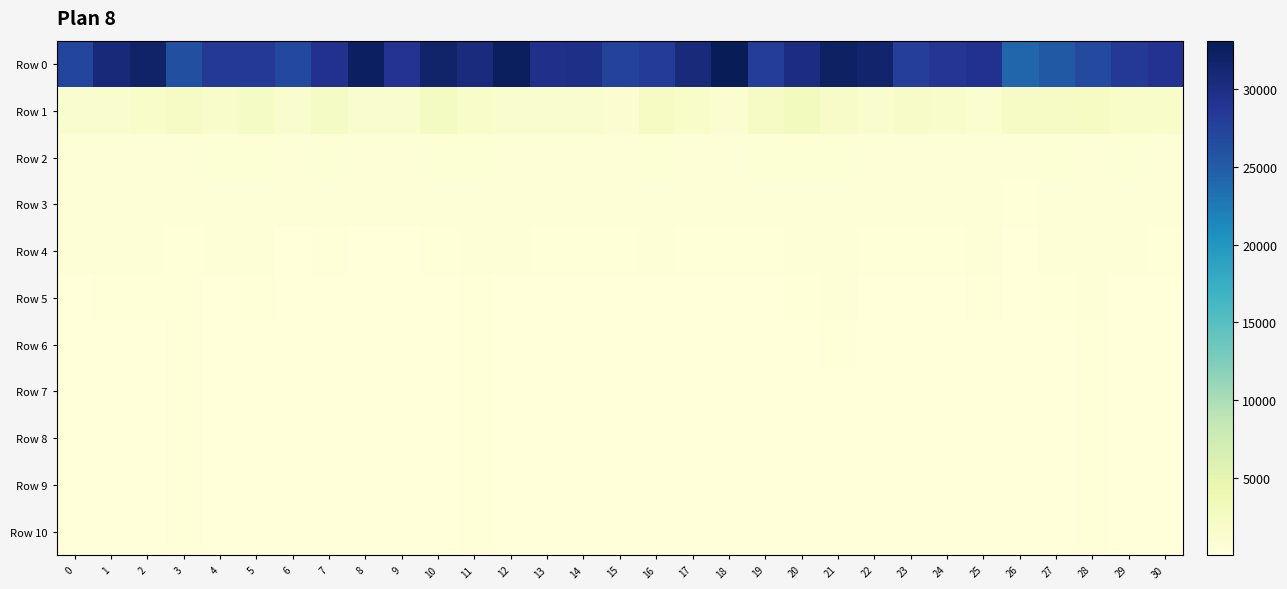

At which category is the sum across all series the highest?

21